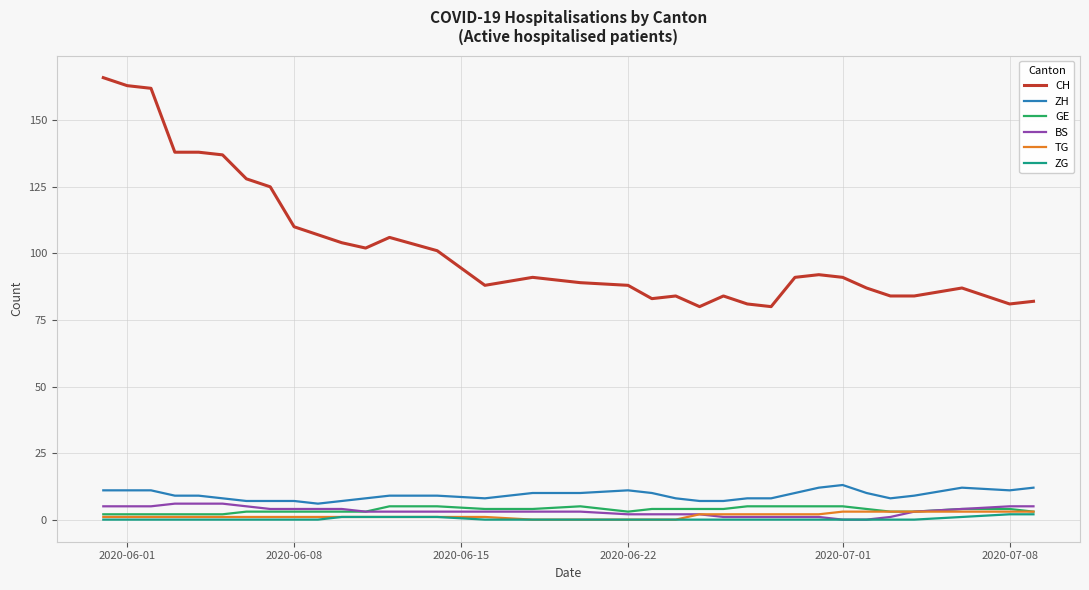

Which series has the largest range (max minus min)?

CH